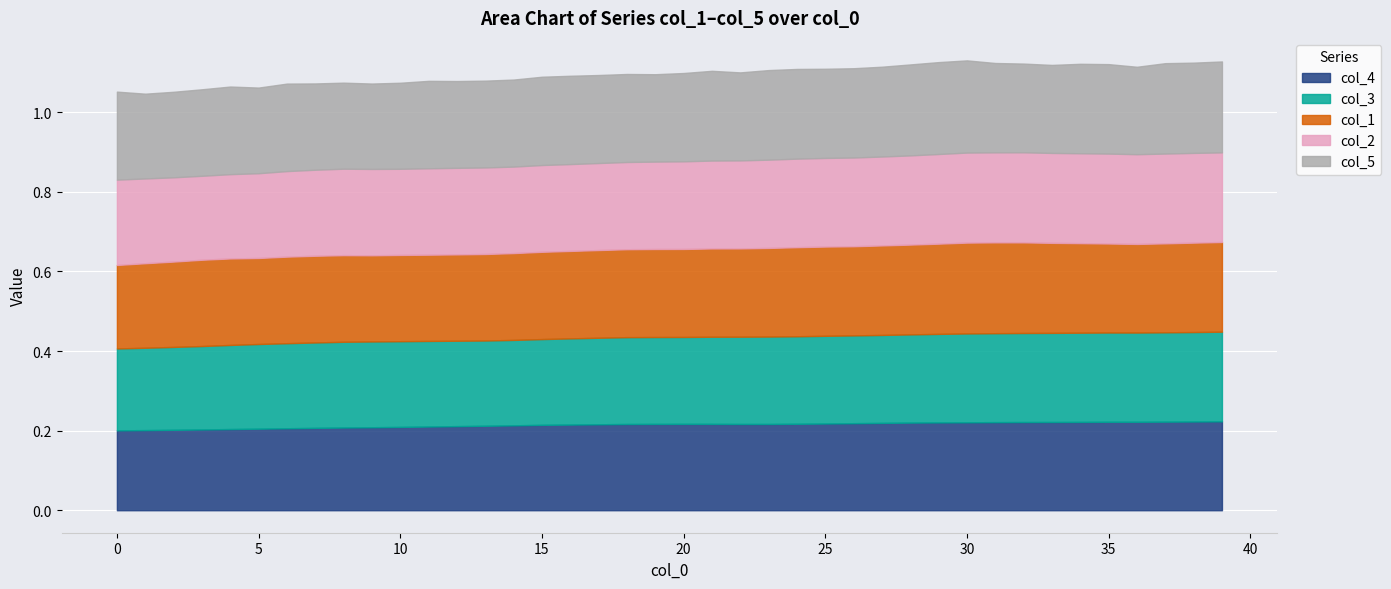

True or false: col_5 has a value of 0.4 at 27.

False